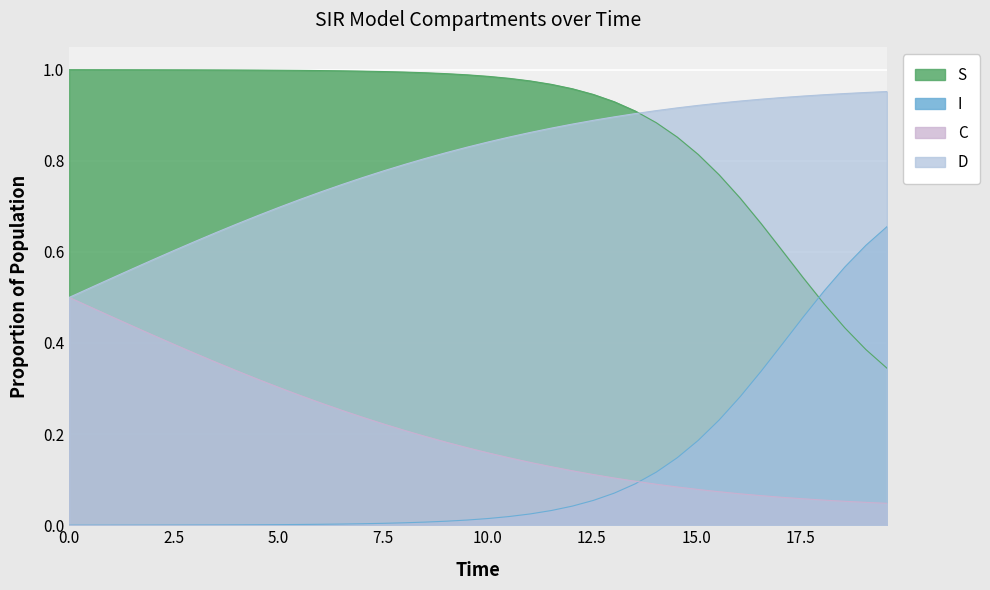

True or false: D and I cross at least once.

False